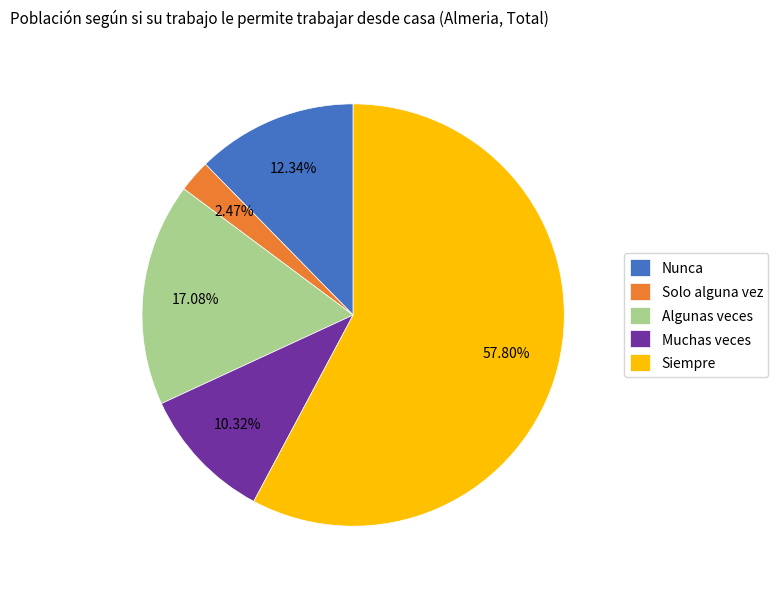

Which category has the biggest portion of the pie?

Siempre